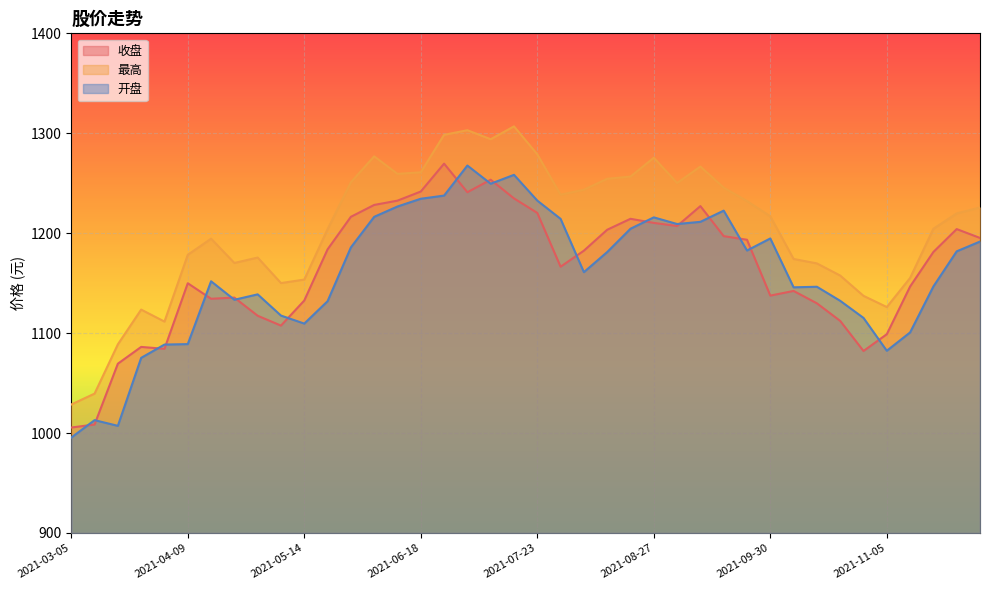

At which category does 开盘 reach its first local valley?

2021-03-19